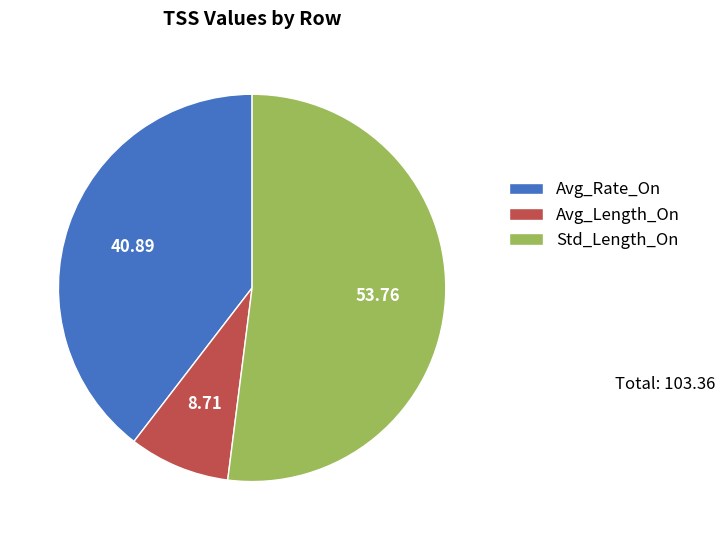

Does Std_Length_On account for over 50% of the chart?

Yes